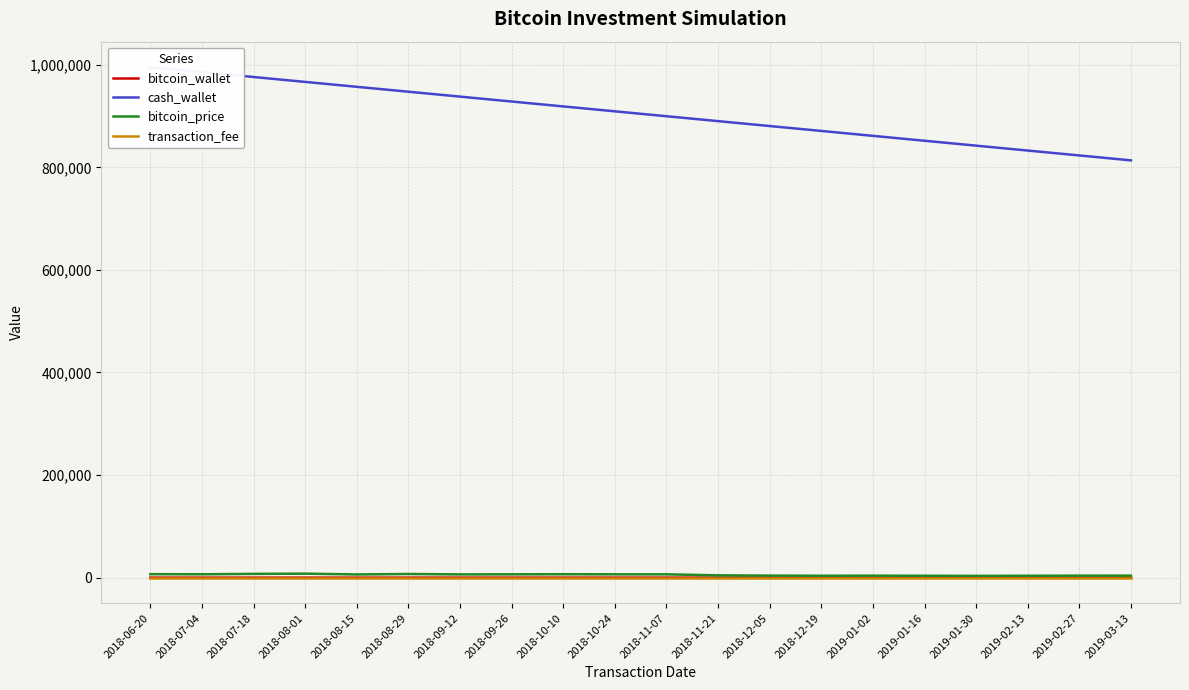

At which category does bitcoin_price reach its first local valley?

2018-07-04